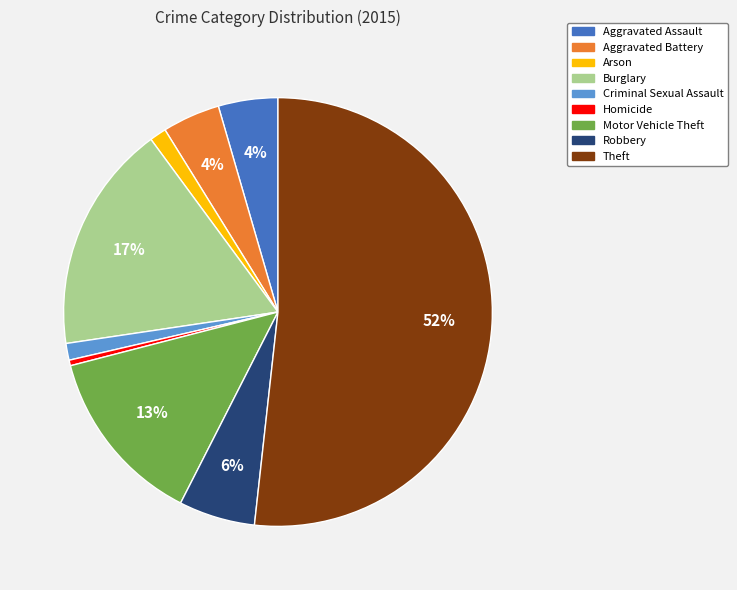

Which has a higher value, Homicide or Arson?

Arson